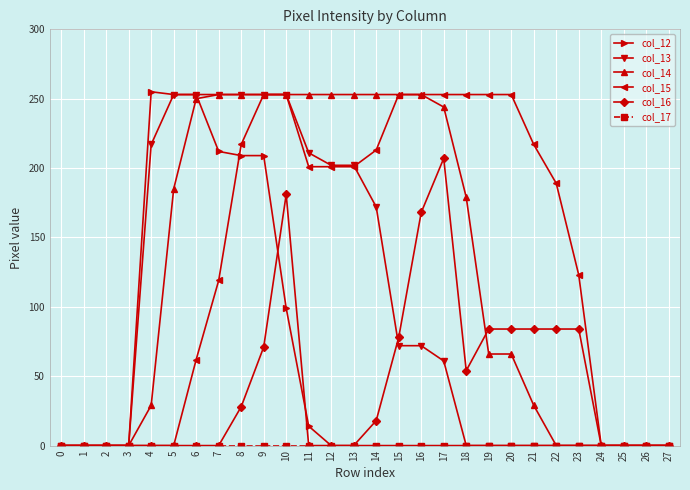

Between 14 and 16, which series saw the biggest shift?

col_16